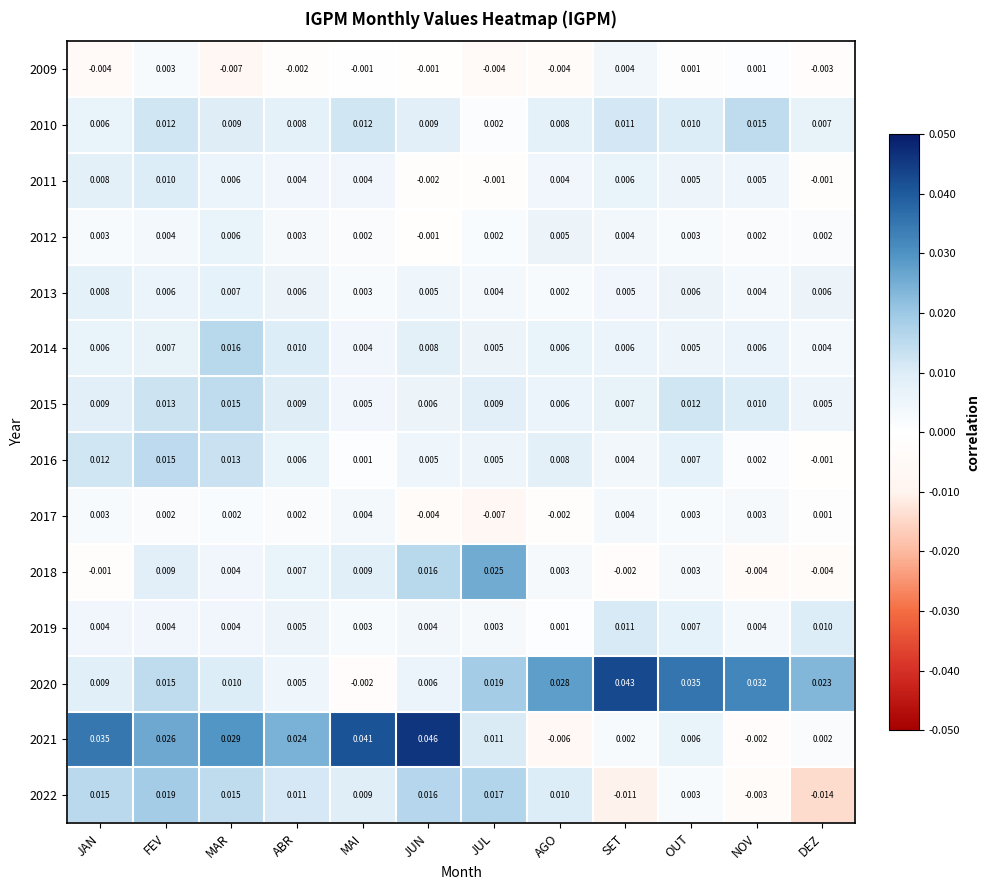

At which category is the sum across all series the highest?

FEV